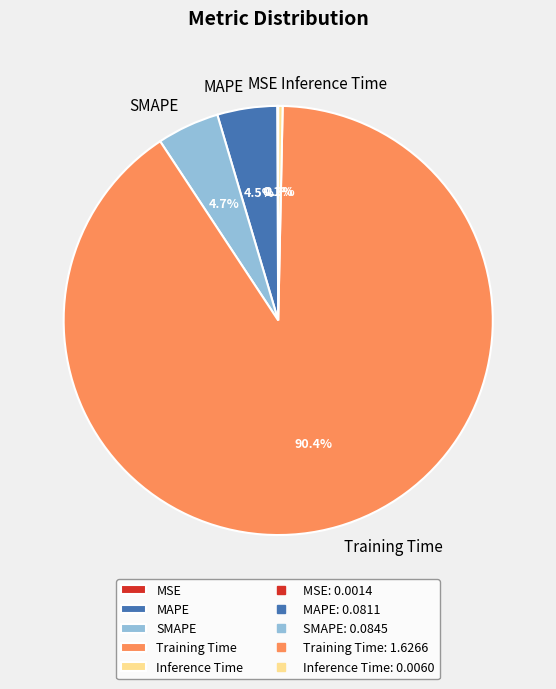

Is there a majority slice in this chart?

Yes